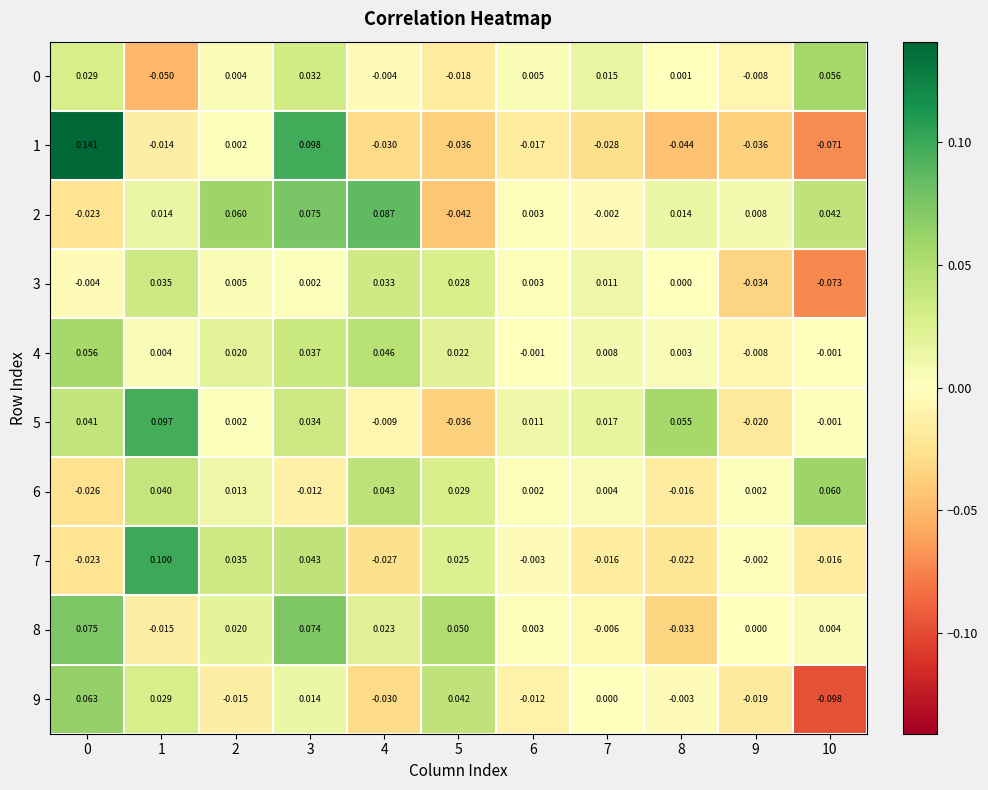

Is the value of 1 at 10 greater than the value of 9 at 3?

No